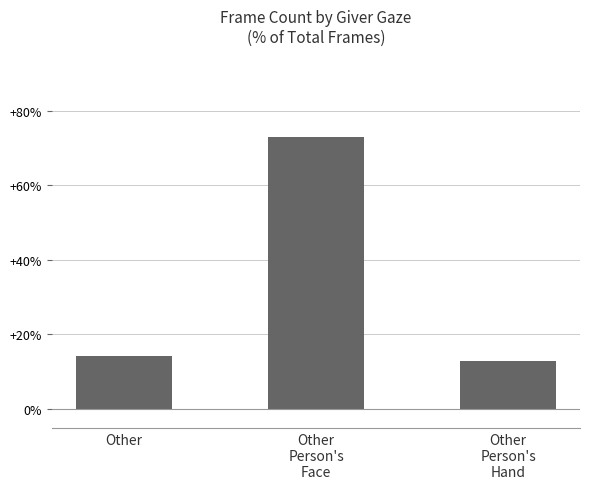

What is the value of the 1st bar from the left?

14.1